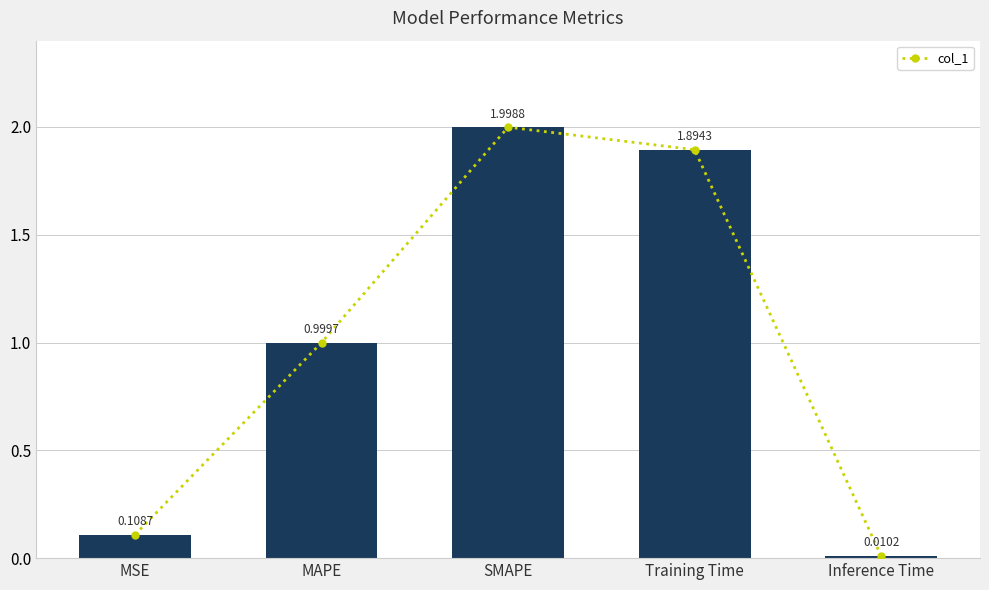

What is the ratio of the value at MAPE to the value at Training Time?

0.5